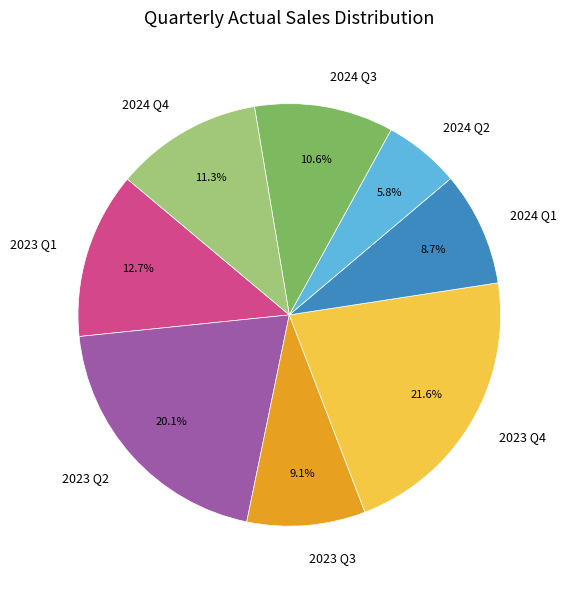

Is it true that 2024 Q4 is 1% of the pie?

False